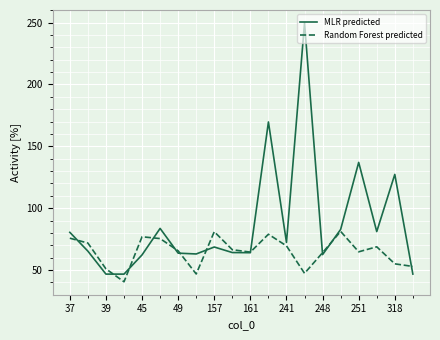

Which series has the largest total across all categories?

MLR predicted